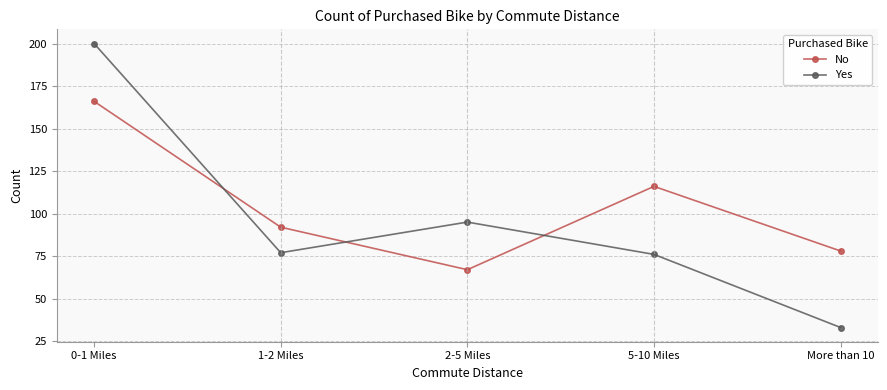

What is the lowest value of the No series?

67